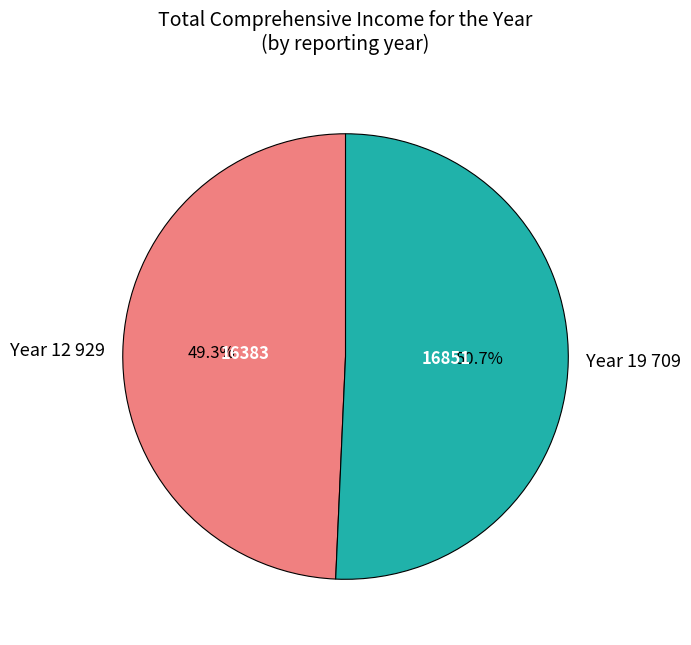

Rank the categories by value from highest to lowest.

Year 19 709, Year 12 929